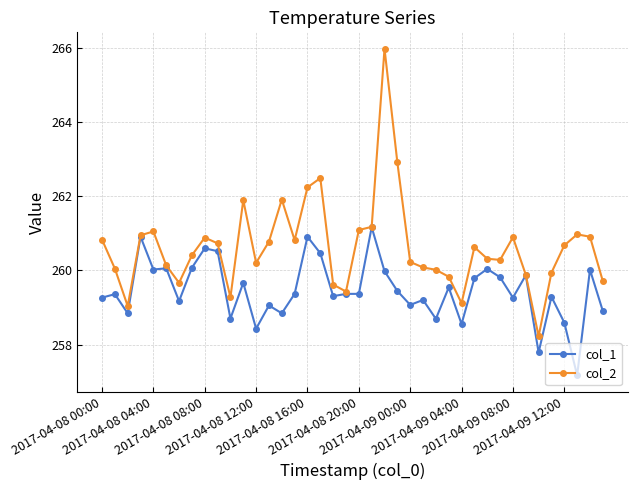

In col_2, how many points are higher than both neighbors (excluding endpoints)?

9